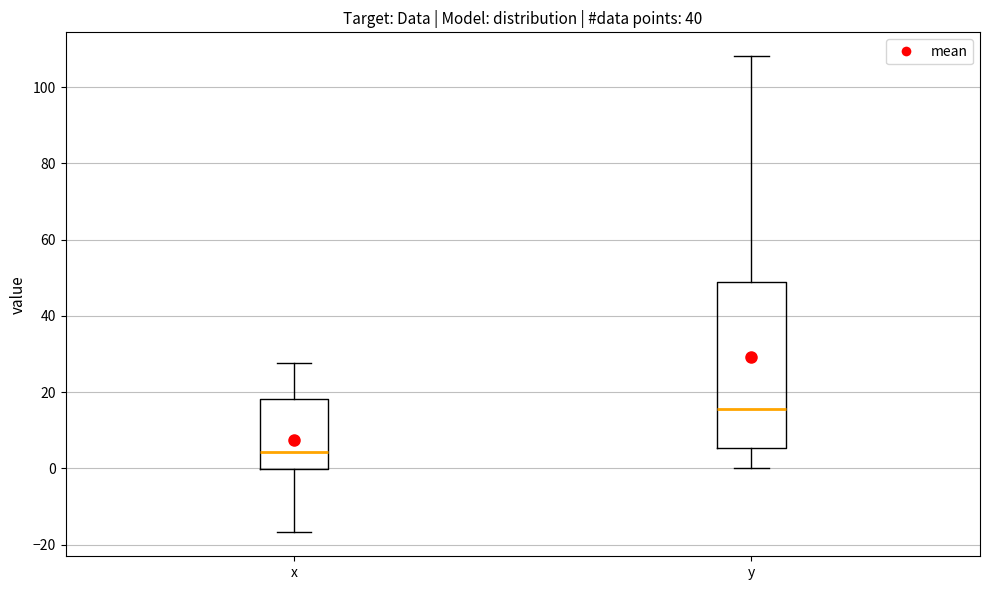

Which box's median line is the highest?

y